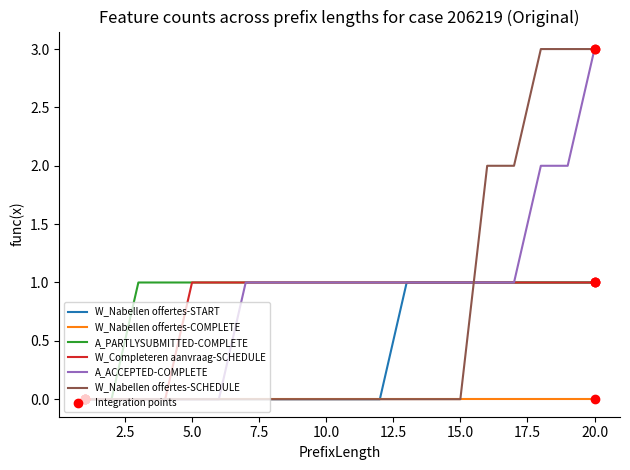

What is the maximum value shown in the chart?

3